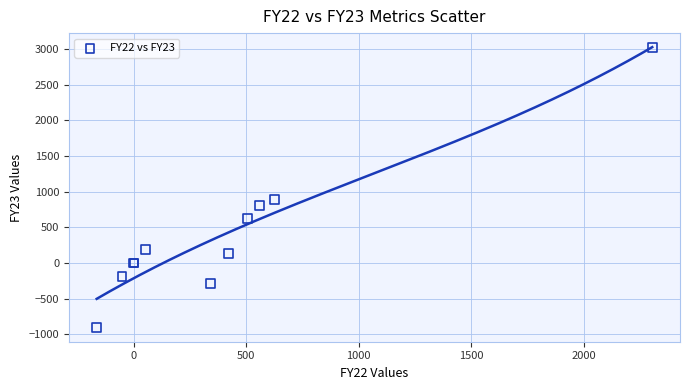

What Y value in the scatter plot is closest to 1056?

890.0